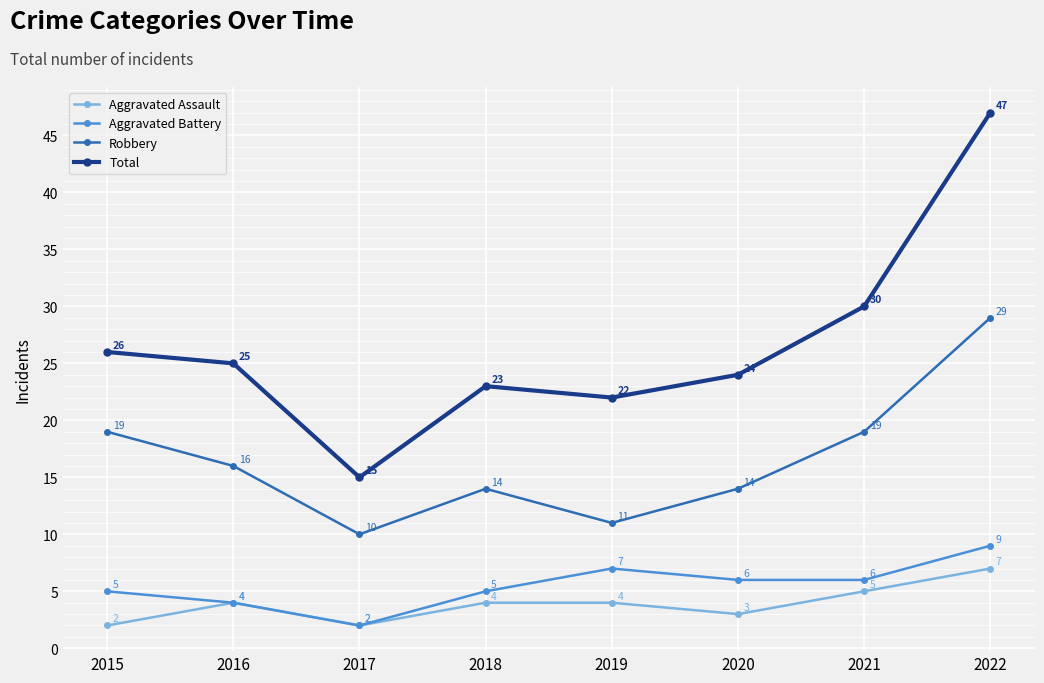

How many values in the Aggravated Assault series are below 4?

3